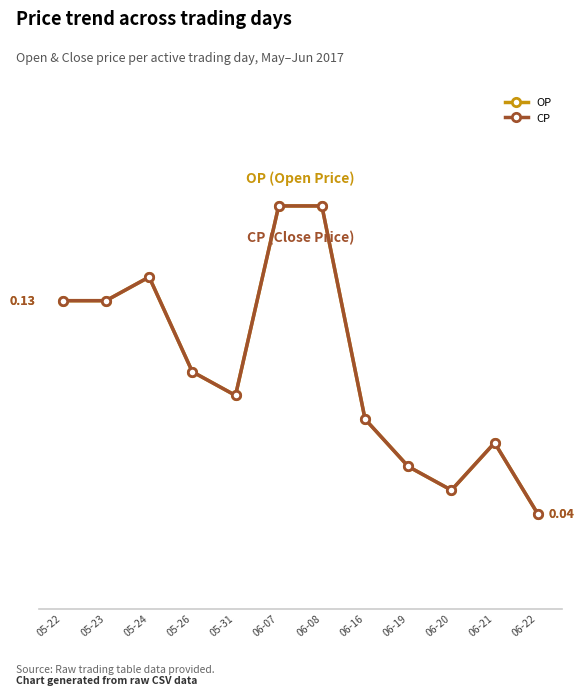

Reading left to right, what are all the values shown in this chart?

OP: 05-22=0.1	05-23=0.1	05-24=0.1	05-26=0.1	05-31=0.1	06-07=0.2	06-08=0.2	06-16=0.1	06-19=0.1	06-20=0.1	06-21=0.1	06-22=0.0
CP: 05-22=0.1	05-23=0.1	05-24=0.1	05-26=0.1	05-31=0.1	06-07=0.2	06-08=0.2	06-16=0.1	06-19=0.1	06-20=0.1	06-21=0.1	06-22=0.0